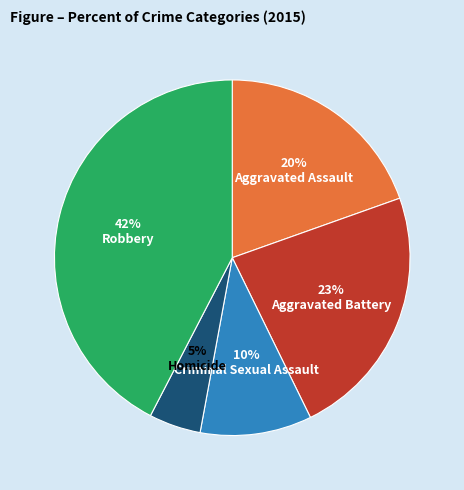

To the nearest percent, what is the average slice percentage?

20%